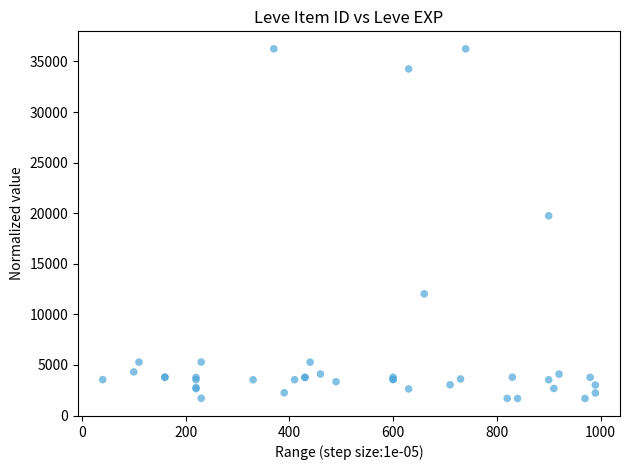

What Y value in the scatter plot is closest to 18967?

19744